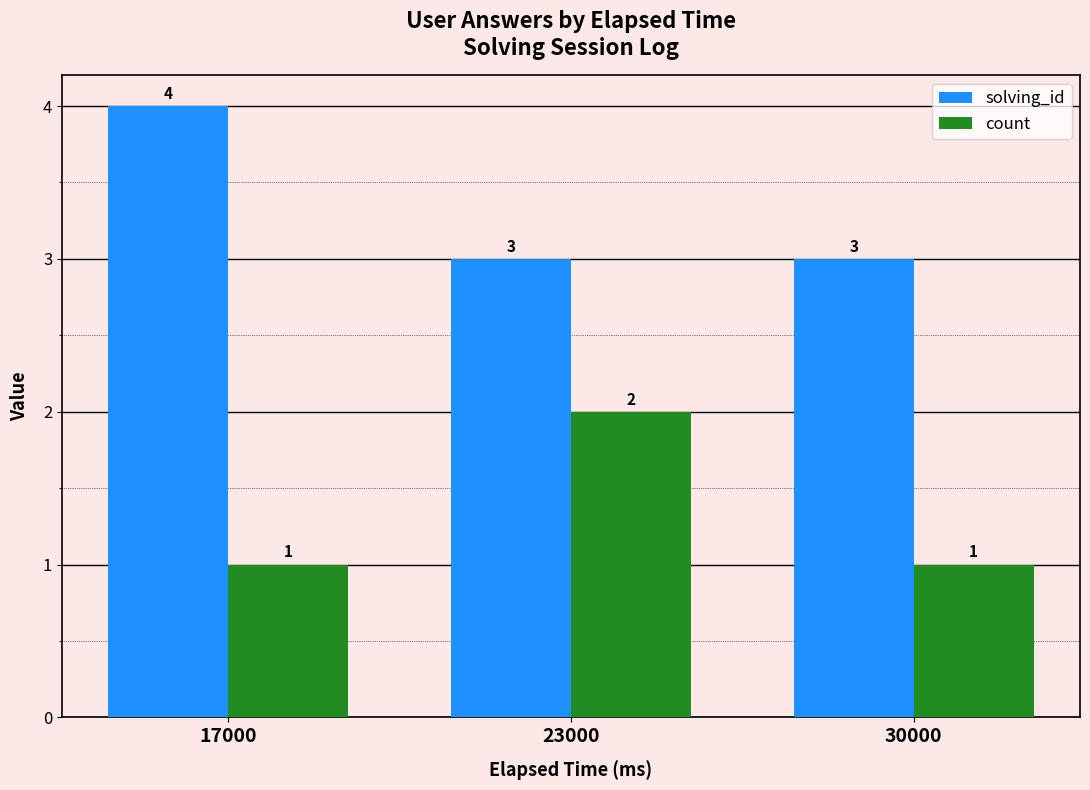

Count the count values in the range 1 to 2.

3